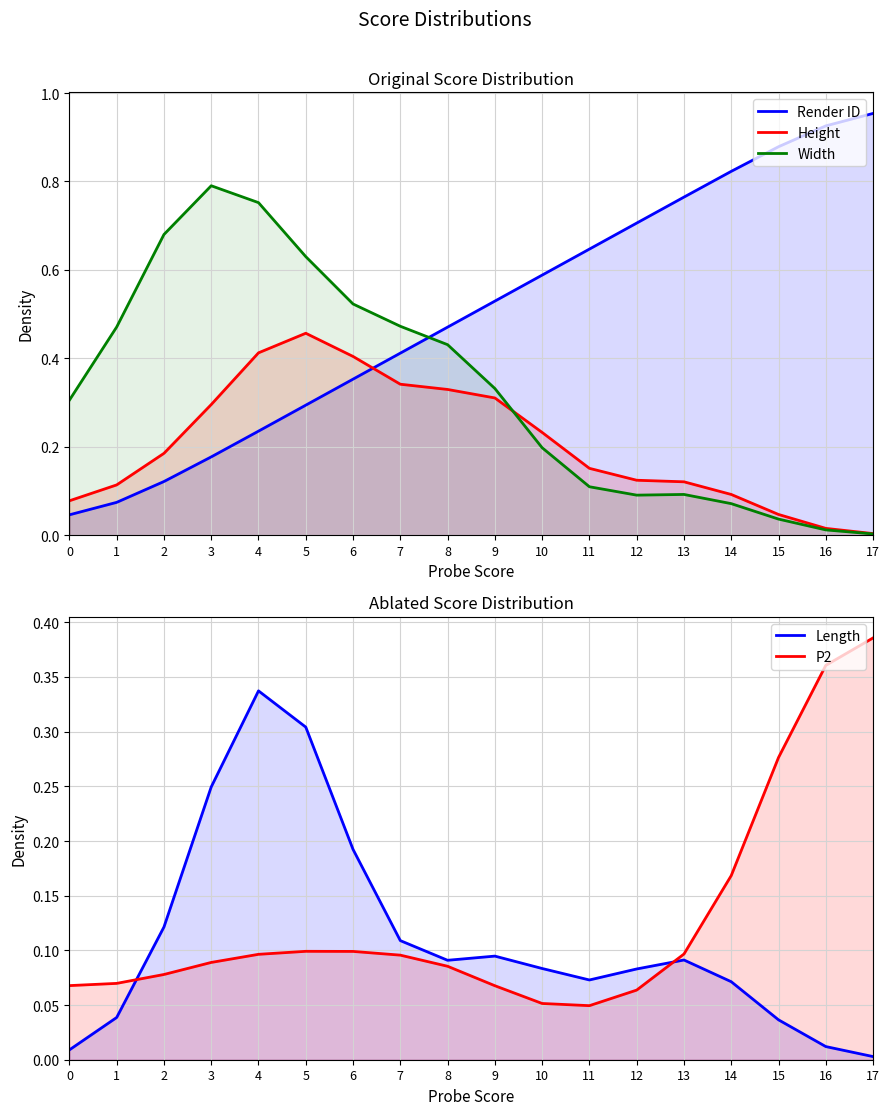

At which category does the chart reach its minimum across all series?

17